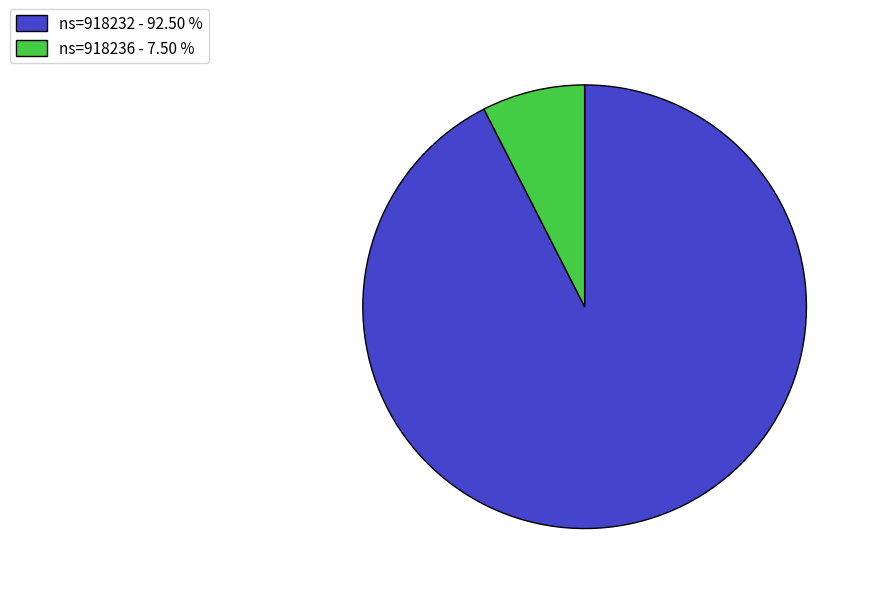

Rank the categories by value from lowest to highest.

ns=918236 - 7.50 %, ns=918232 - 92.50 %